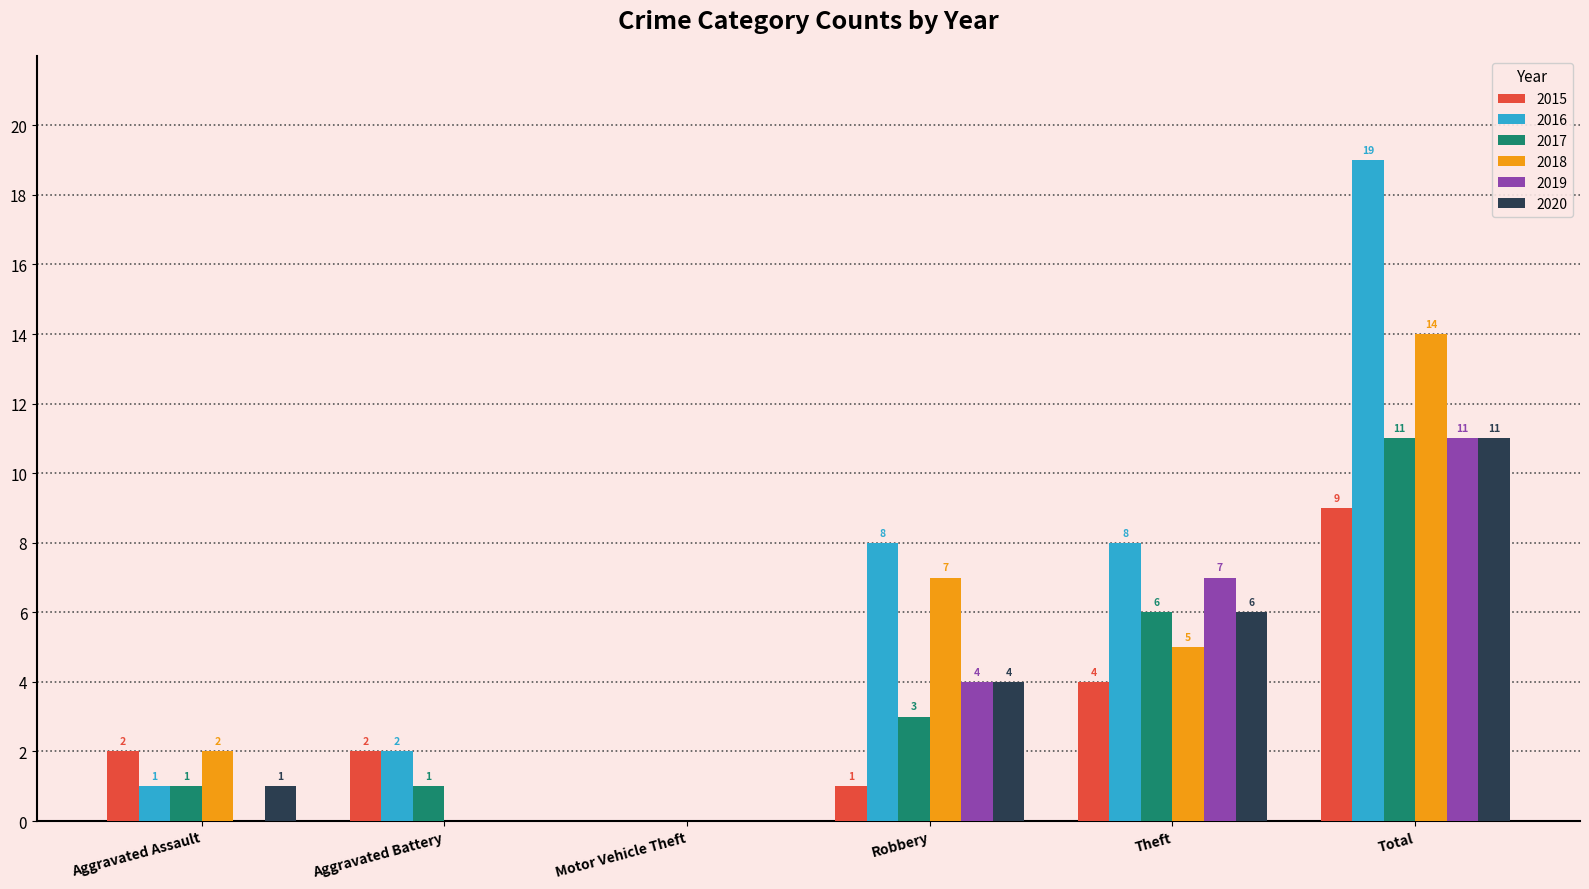

What is the sum of the 2020 values at Aggravated Battery and Robbery?

4